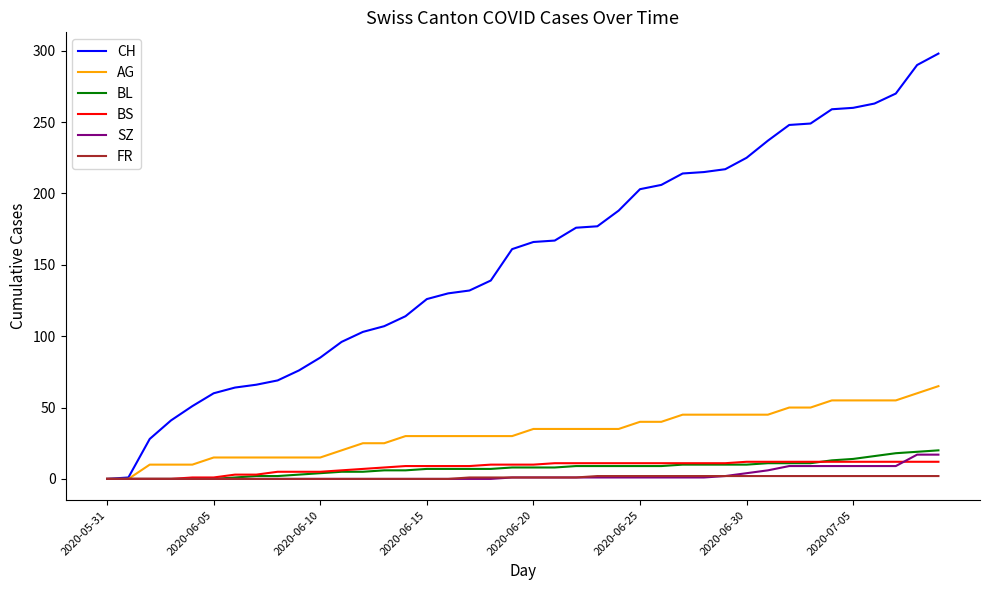

What is the maximum value shown in the chart?

298